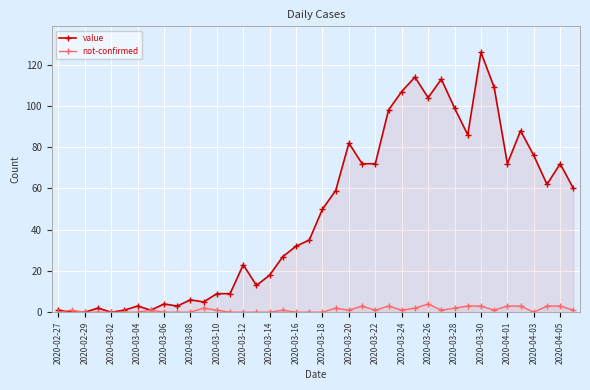

The value of value at 39 is 60. True or false?

True